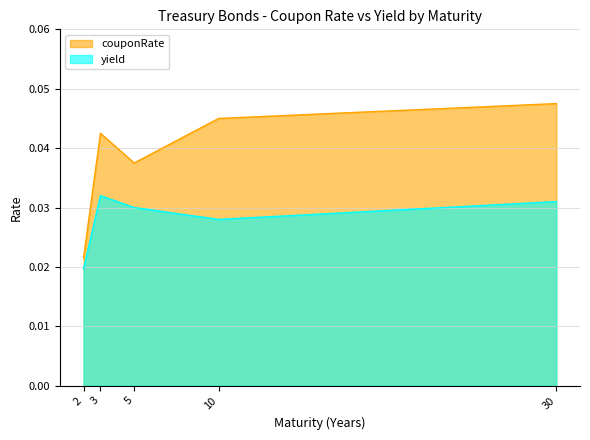

True or false: yield and couponRate cross at least once.

False